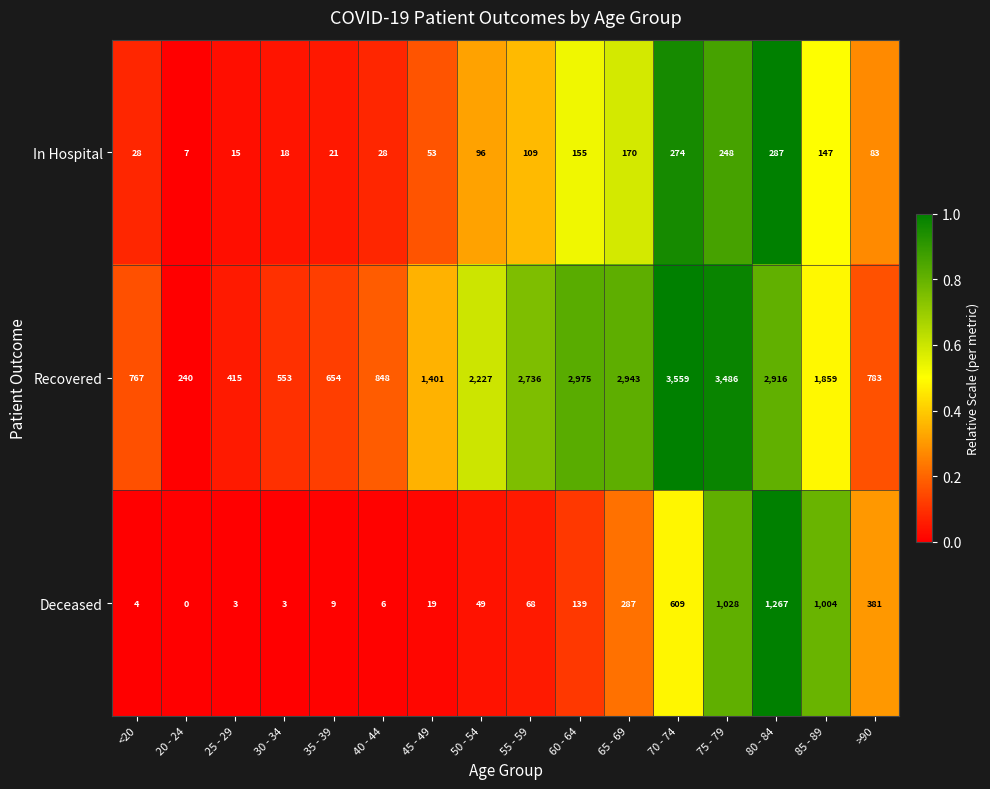

List the series in order of their peak value, lowest first.

In Hospital, Deceased, Recovered